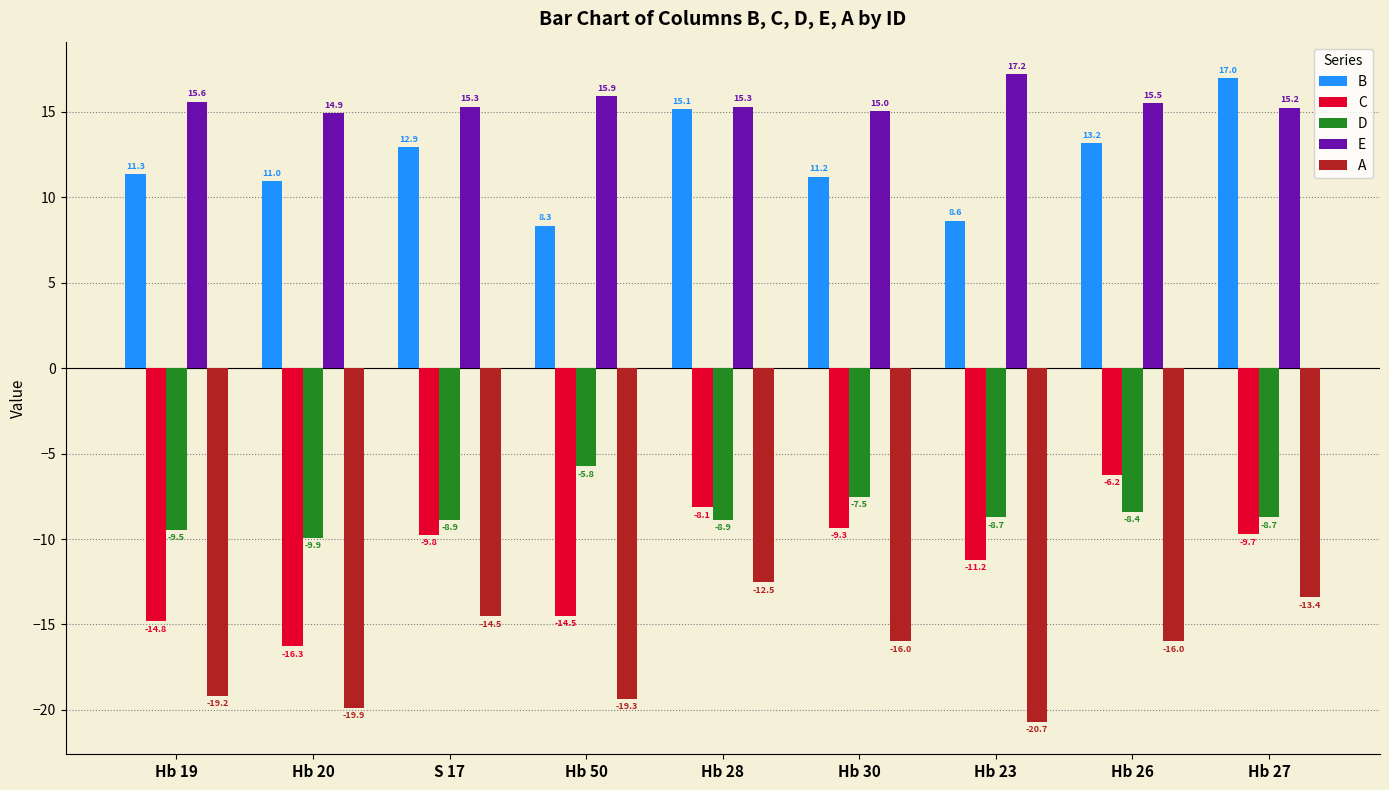

Which series changed the most between Hb 19 and Hb 20?

C